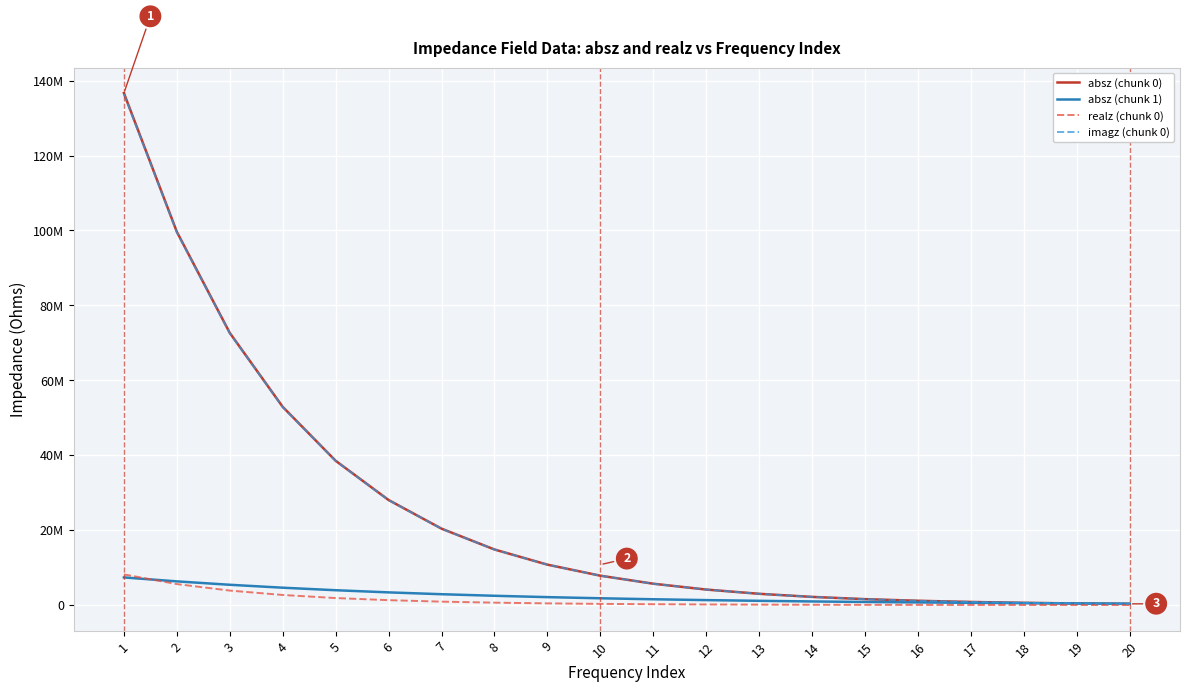

True or false: absz (chunk 0) has more than 0 points higher than both neighbors.

False